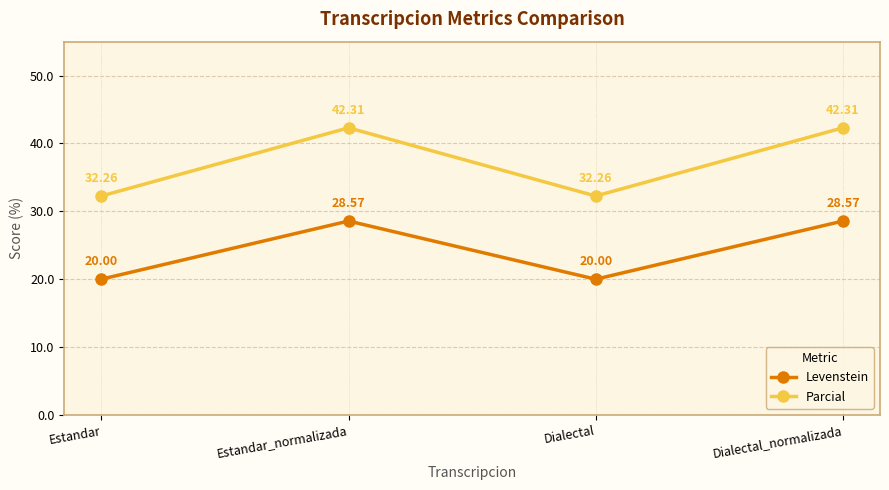

Which series has the widest spread of values?

Parcial